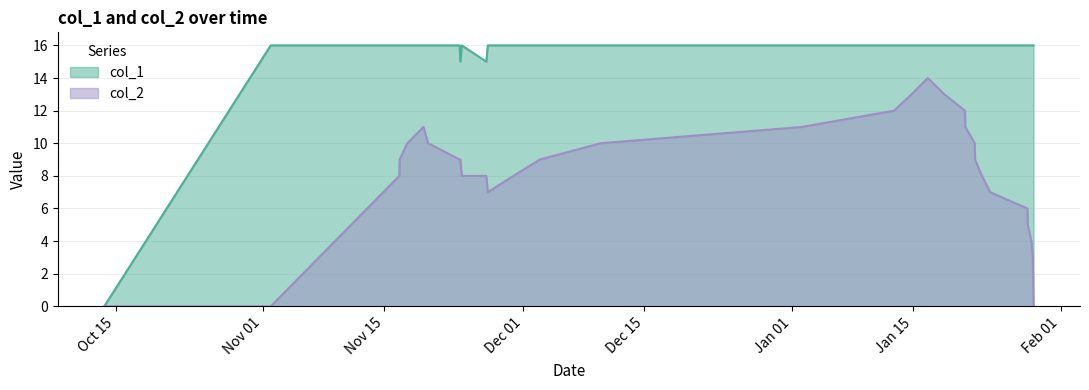

What is the average value of the col_2 series?

8